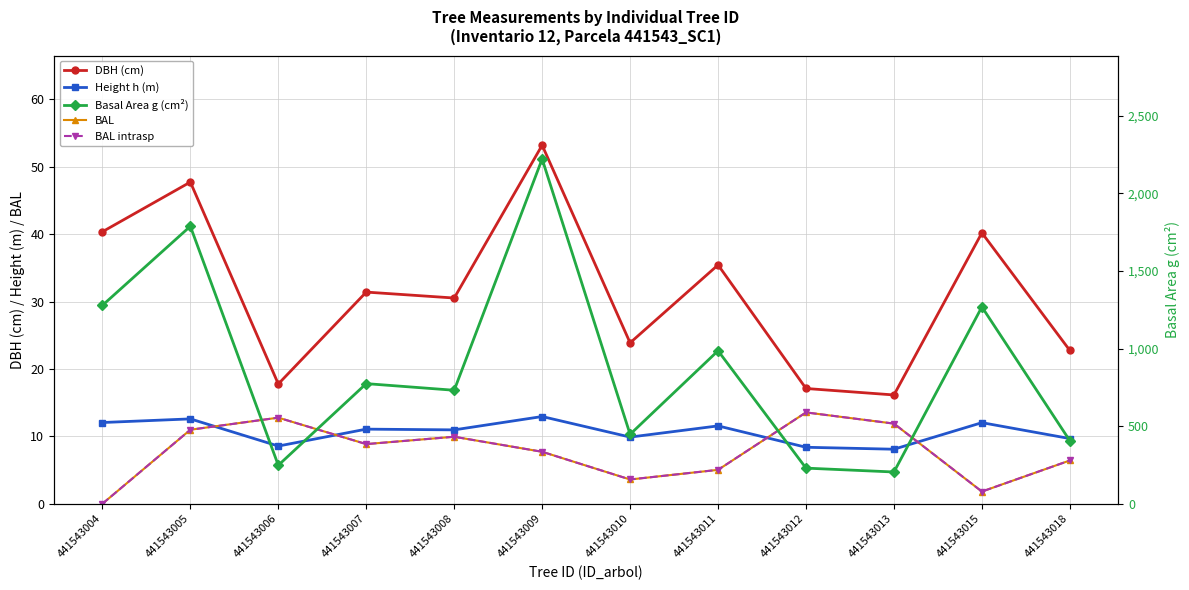

Which label corresponds to the smallest value in the chart?

441543004